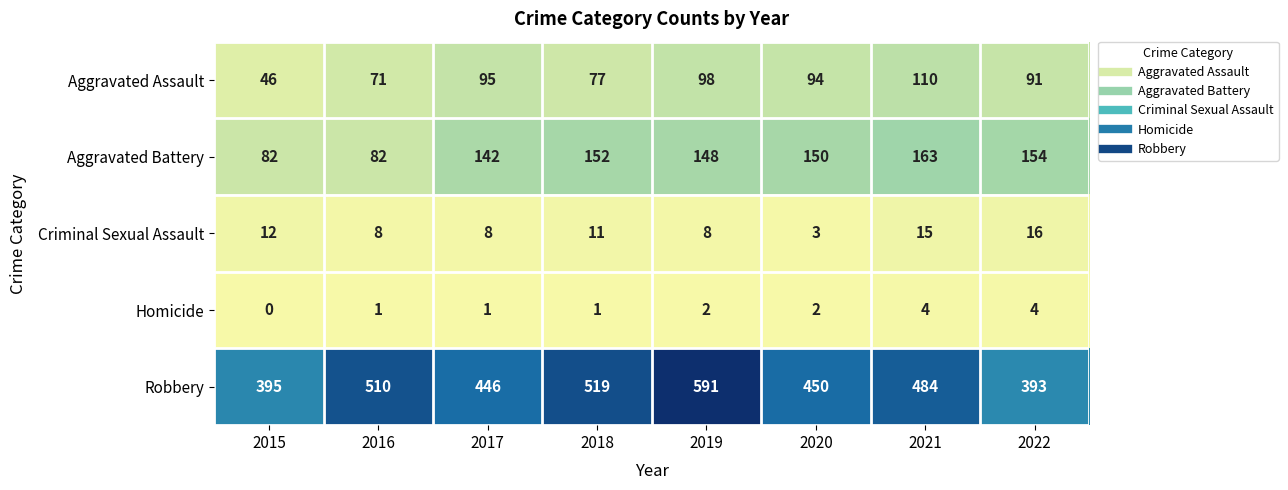

Where does the Robbery series first go above 484?

2016